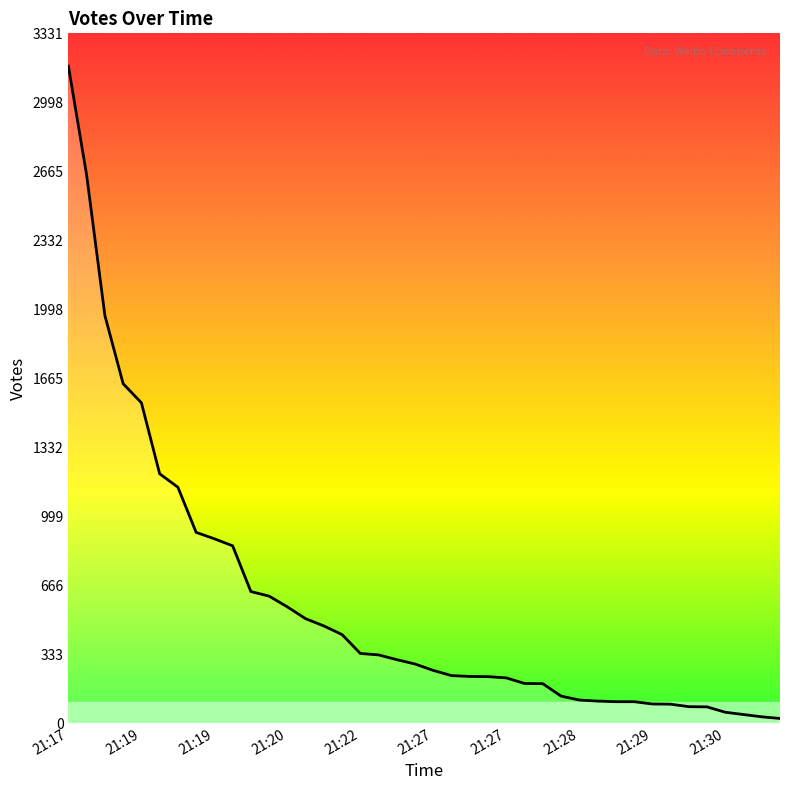

What is the maximum value shown in the chart?

3173